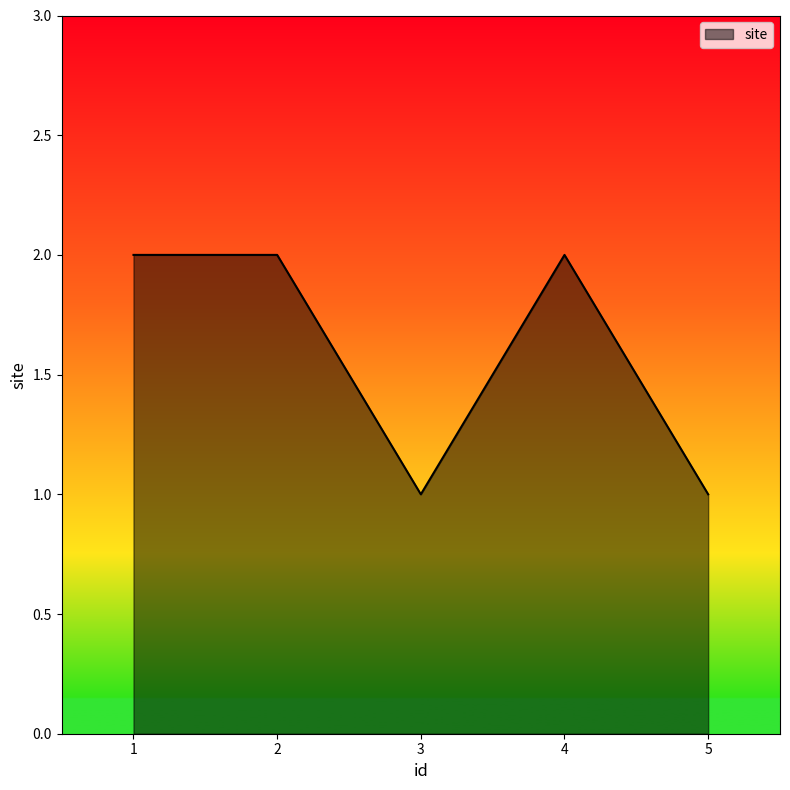

True or false: the data has more than 0 interior local peaks.

True